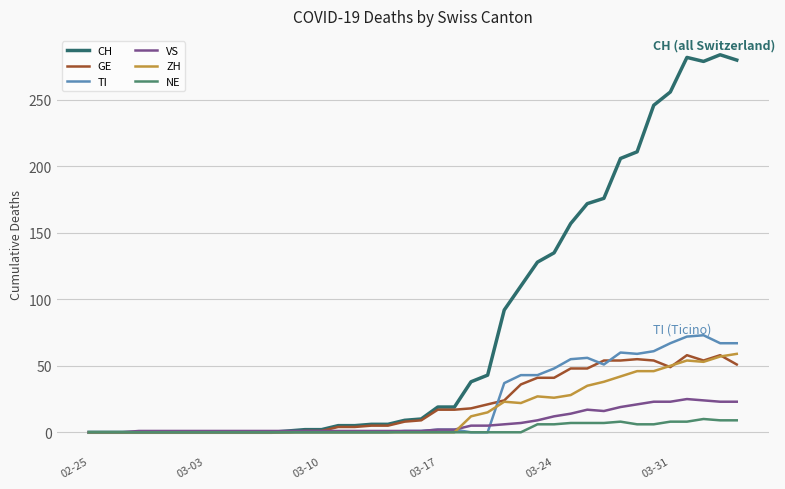

Which series has the largest range (max minus min)?

CH